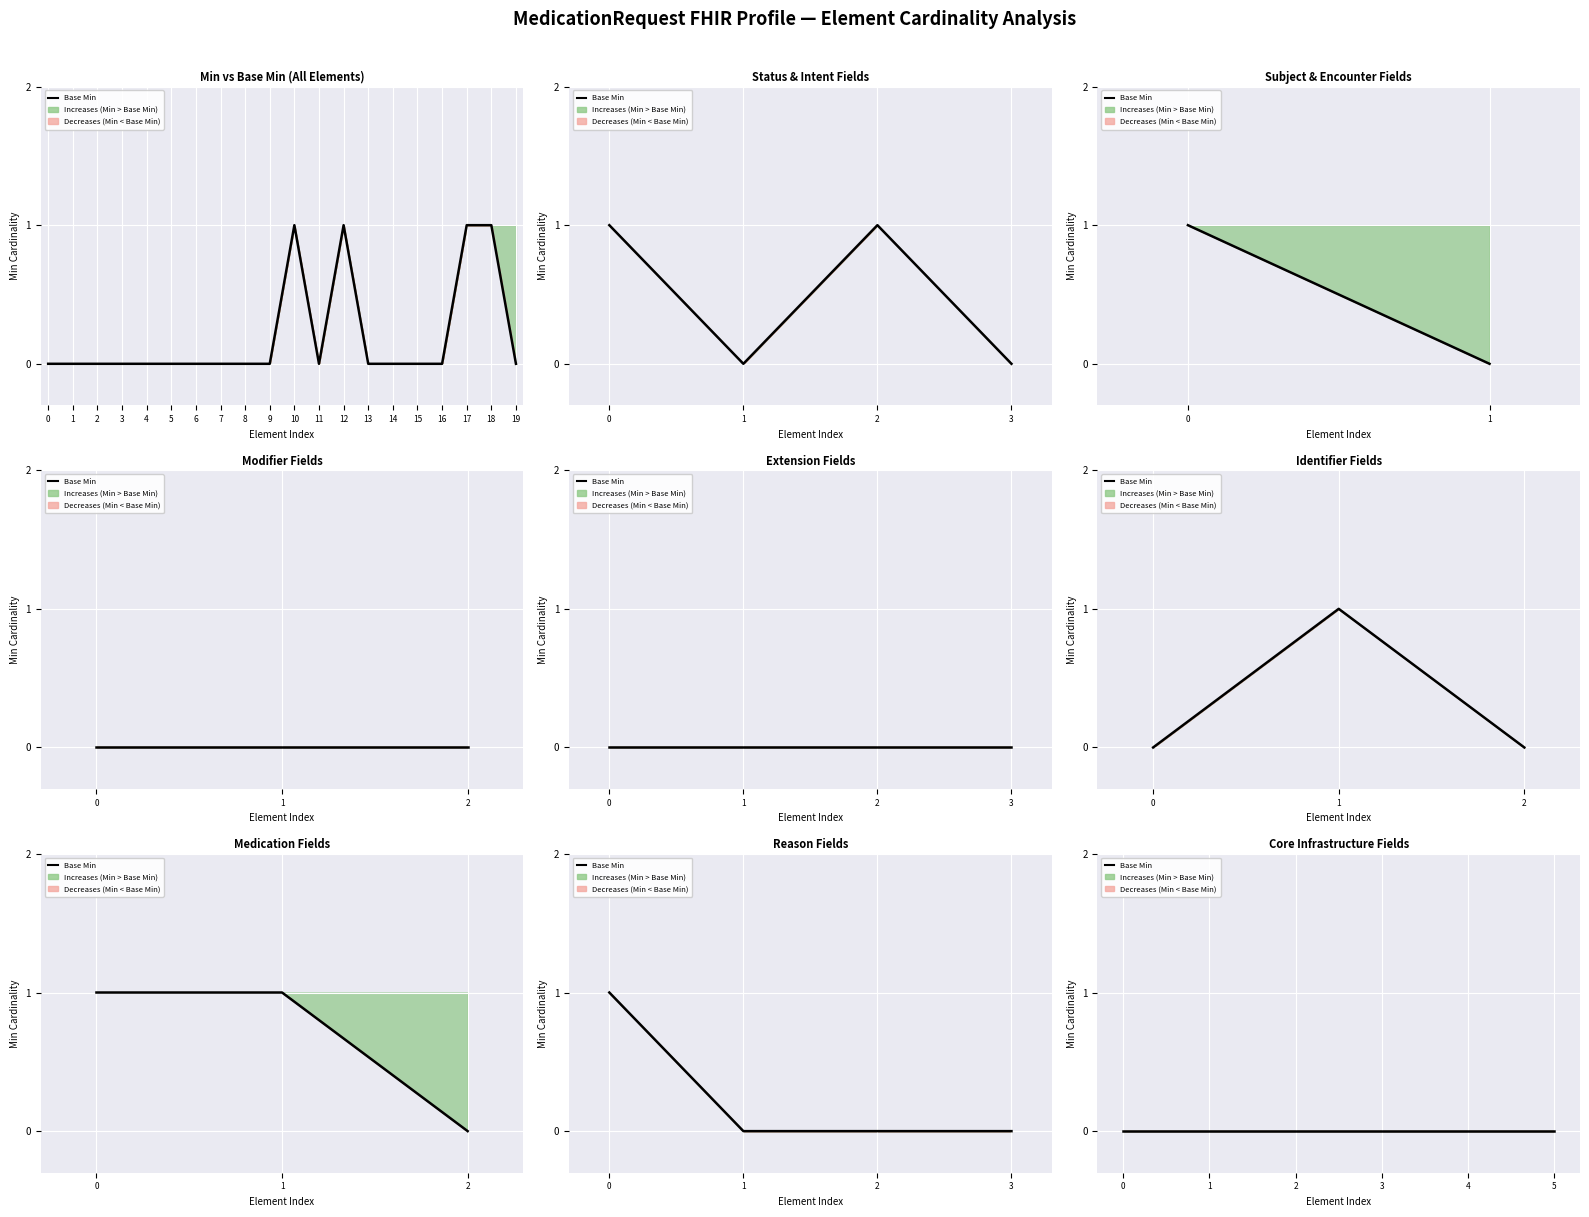

What is the change in value from 12 to 13?

-1